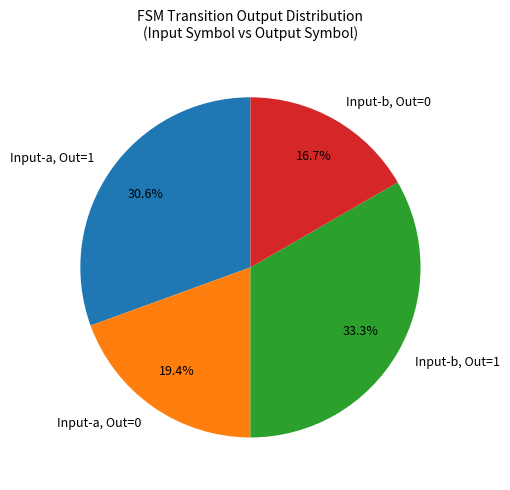

What is the smallest slice in the pie chart?

Input-b, Out=0